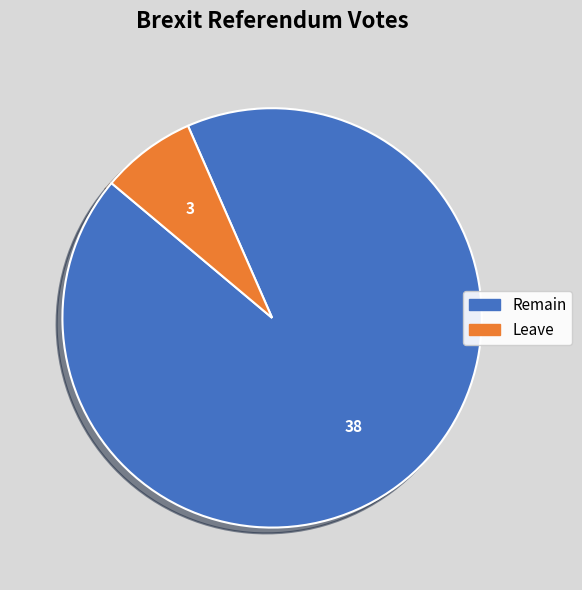

Rank the categories by value from lowest to highest.

Leave, Remain